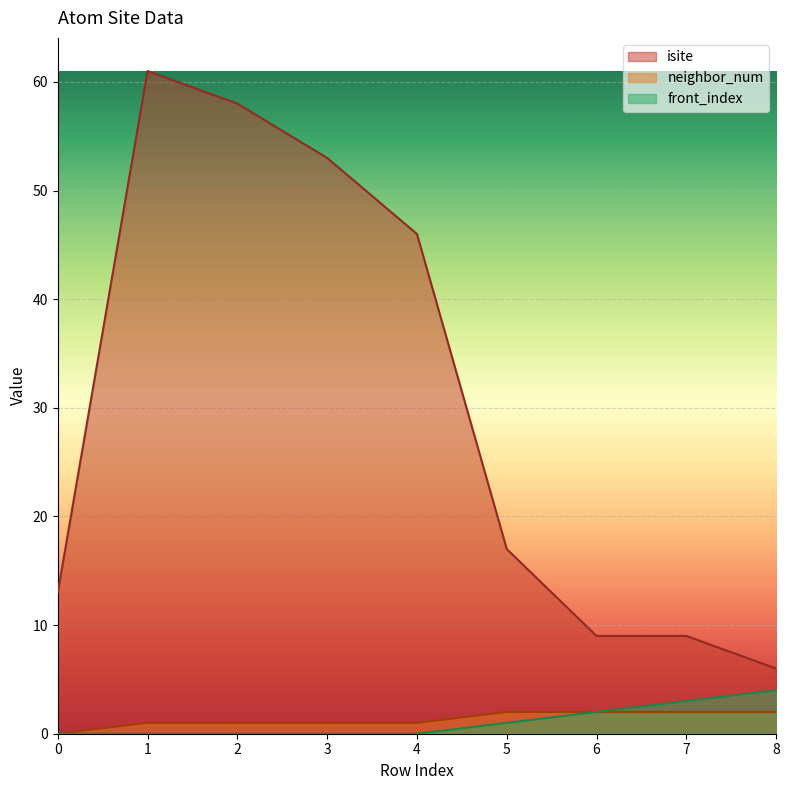

What is the maximum value shown in the chart?

61